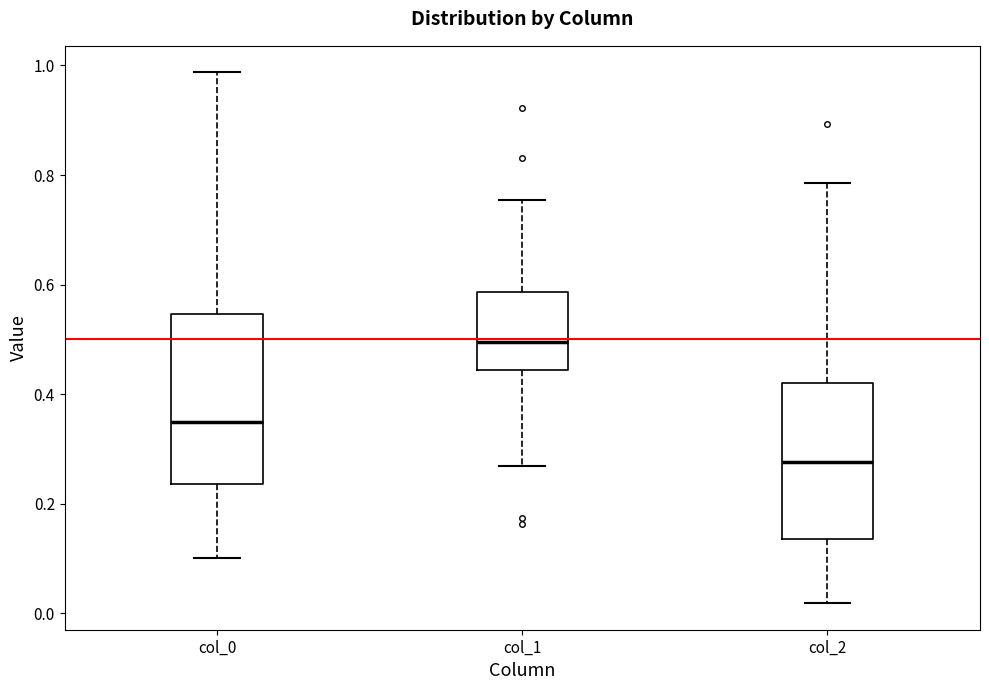

Comparing the boxes themselves (not the whiskers), which one is the tallest?

col_0